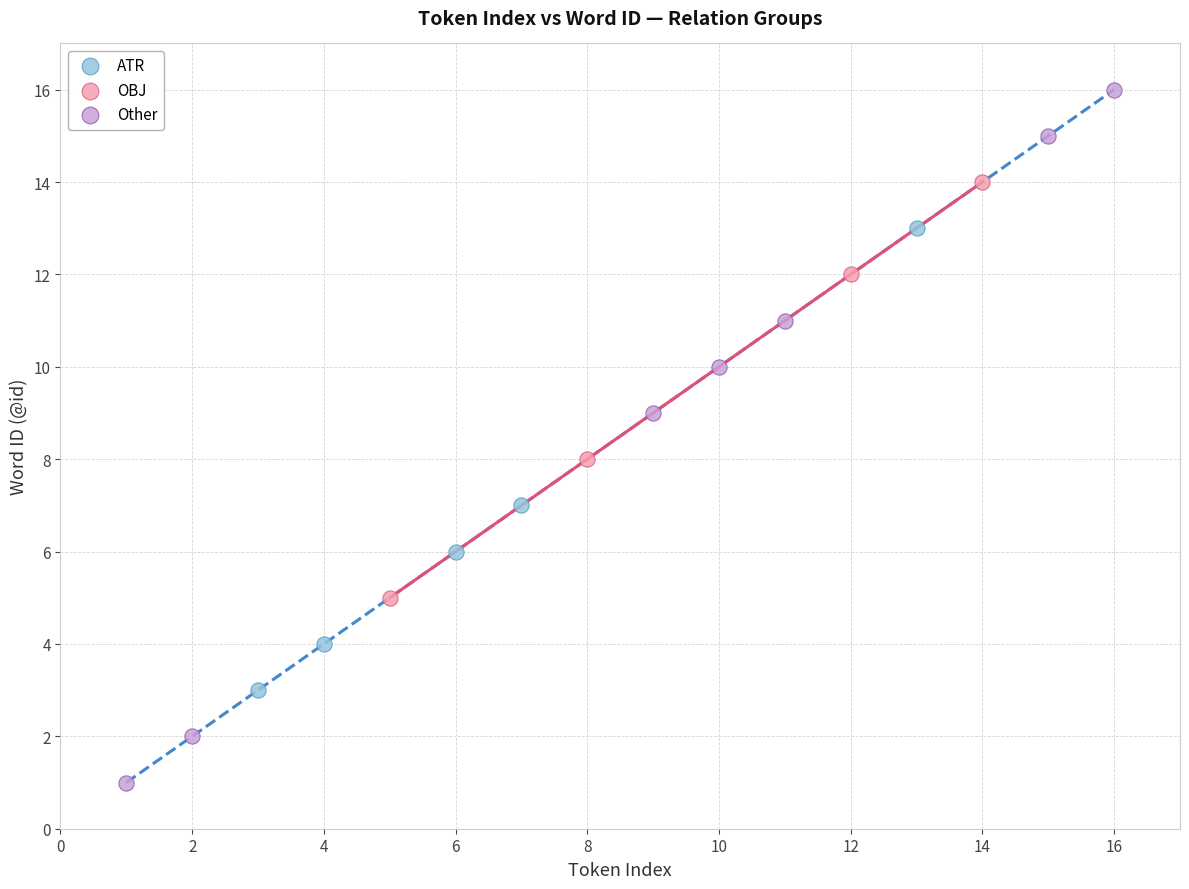

Which series has the widest spread of Y values?

Other